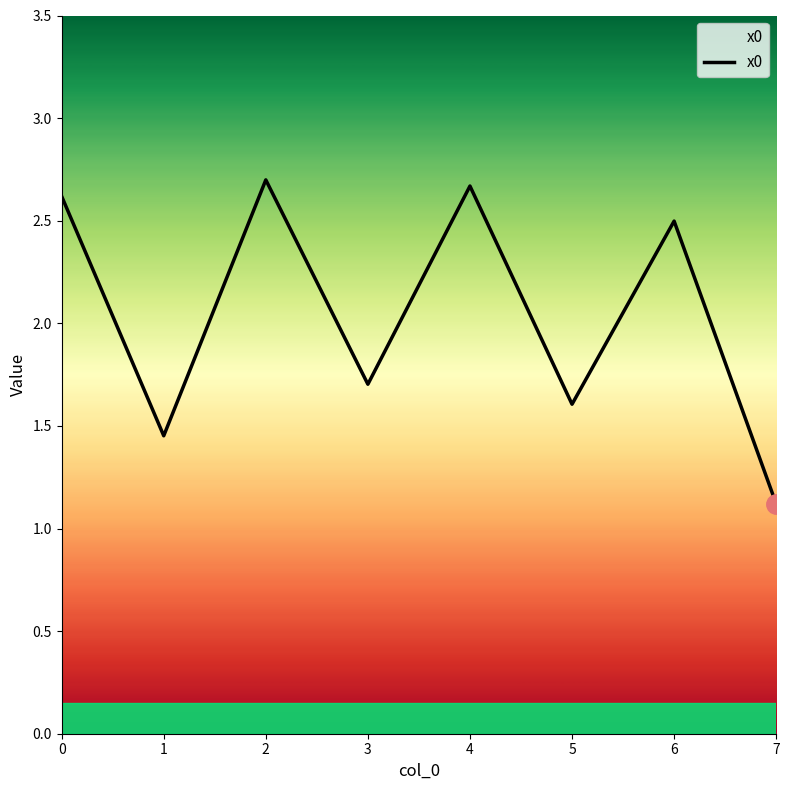

At which category does the chart reach its minimum across all series?

7